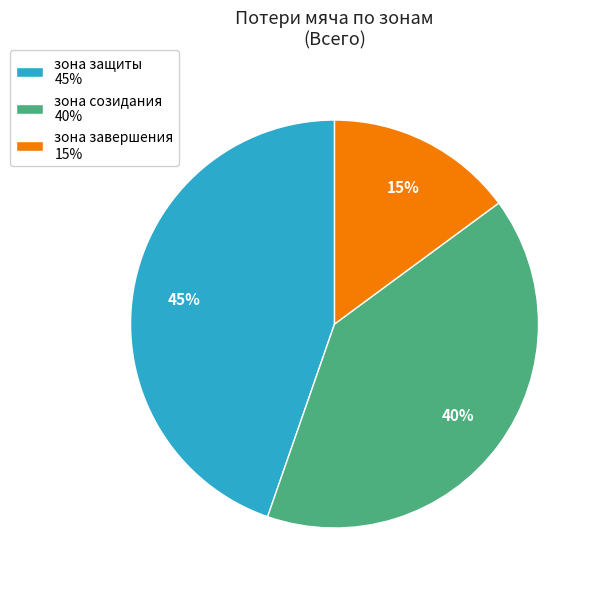

What percentage is the зона созидания 40% slice, to the nearest percent?

40%